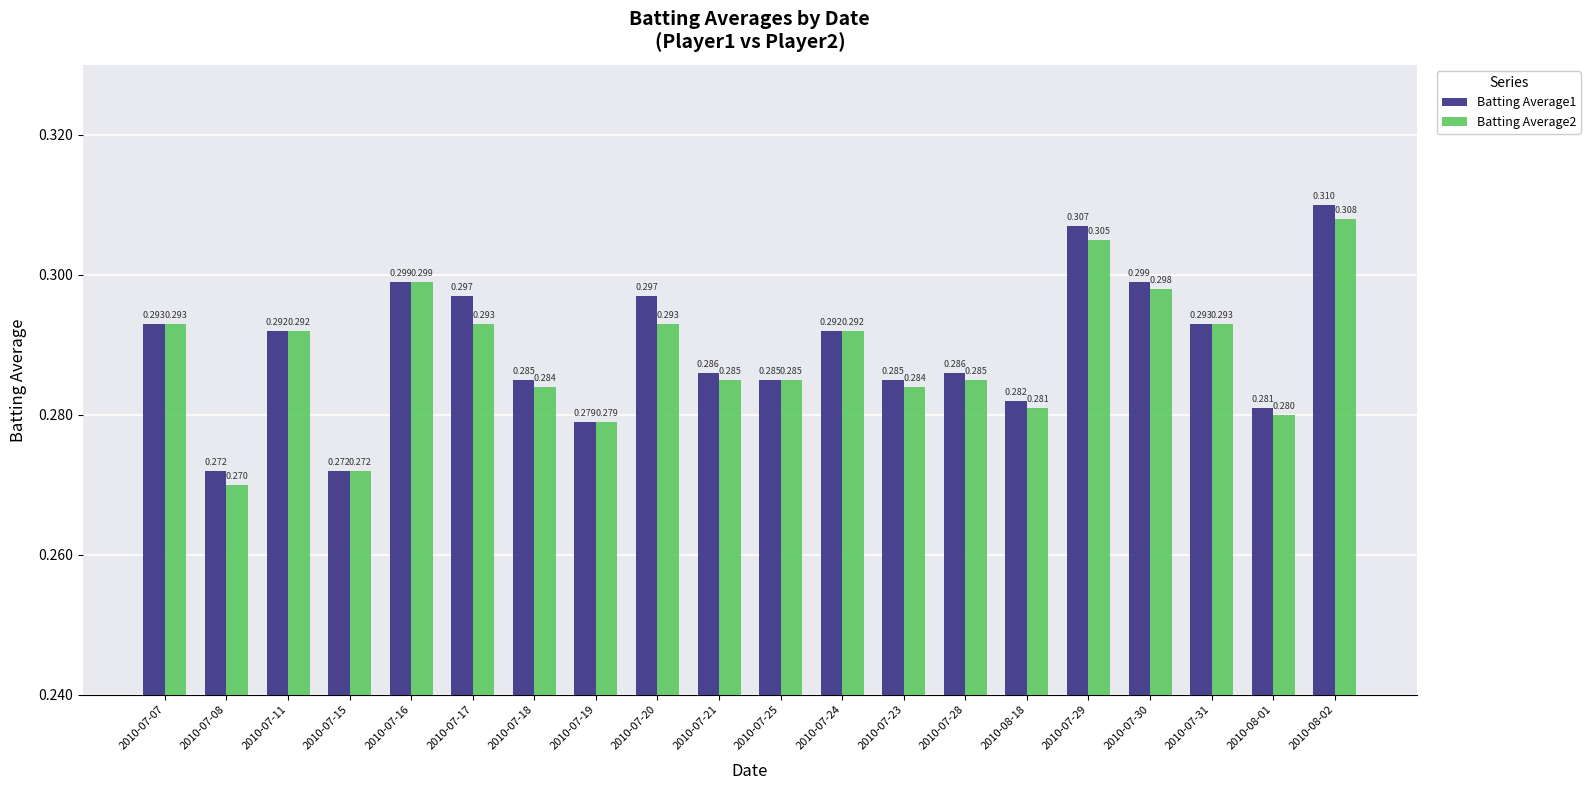

Rank the series at 2010-07-23 from lowest to highest value.

Batting Average2, Batting Average1